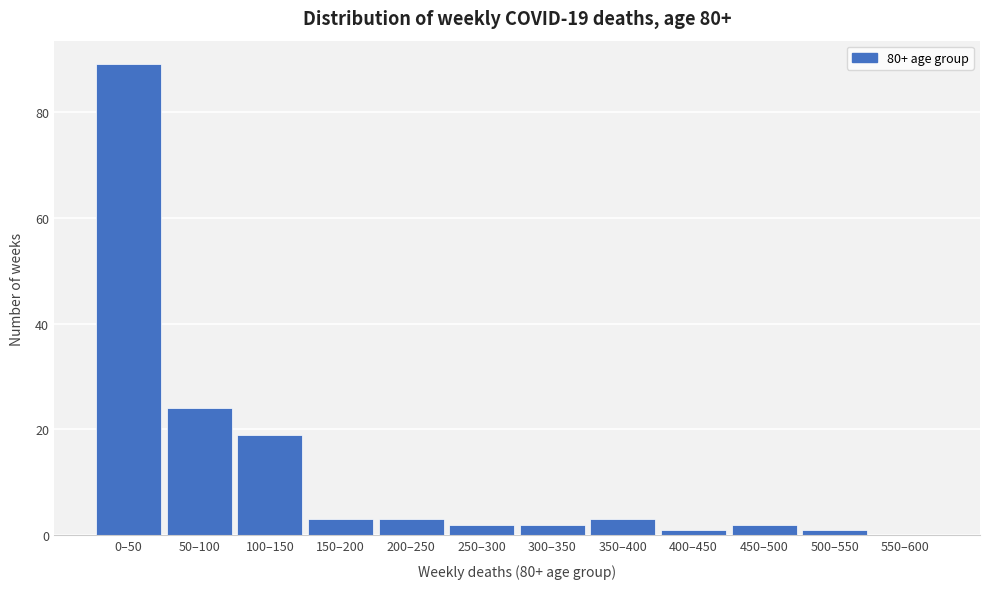

Reading right to left, transcribe all the data shown in this chart.

550–600=0	500–550=1	450–500=2	400–450=1	350–400=3	300–350=2	250–300=2	200–250=3	150–200=3	100–150=19	50–100=24	0–50=89